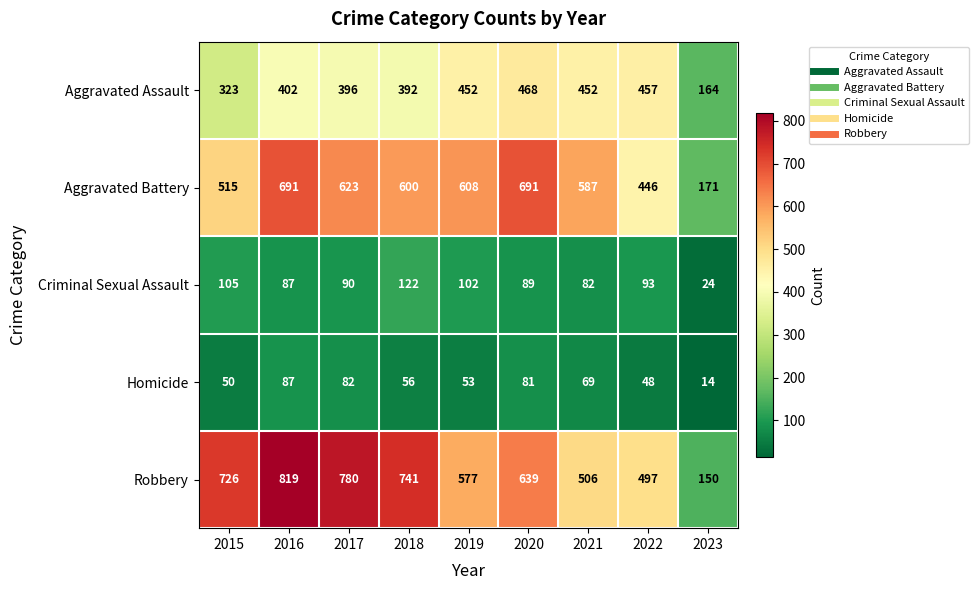

Is the value of Homicide at 2016 greater than the value of Aggravated Assault at 2019?

No